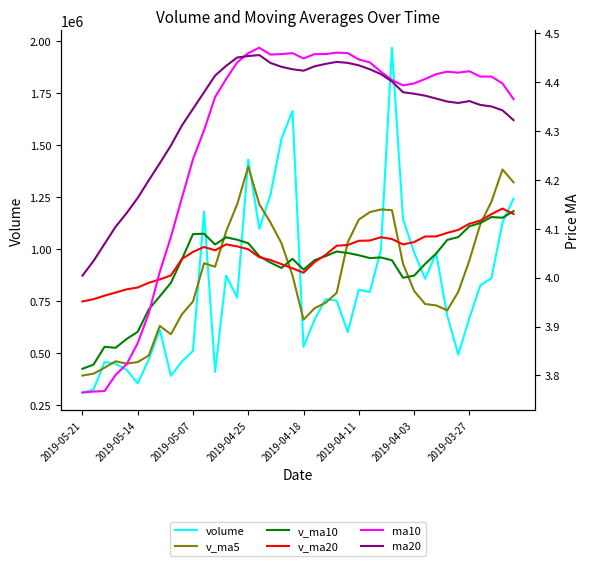

How many data points in v_ma5 are above 873787?

20